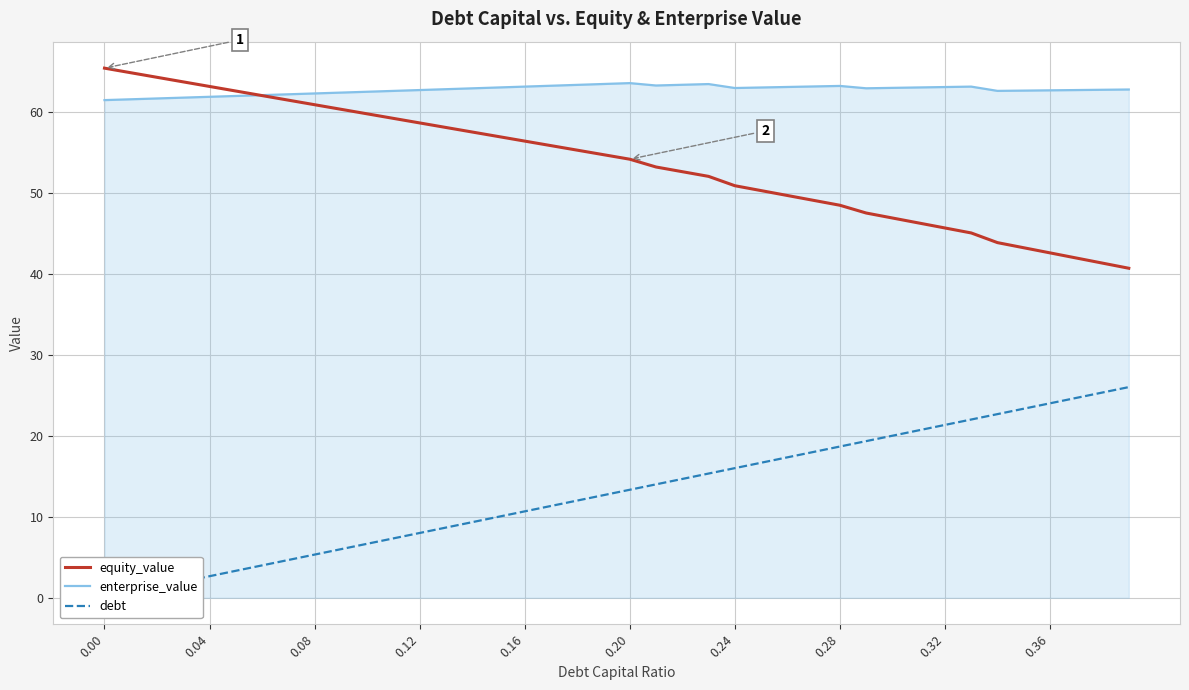

What is the difference between the maximum and minimum values in the debt series?

26.0